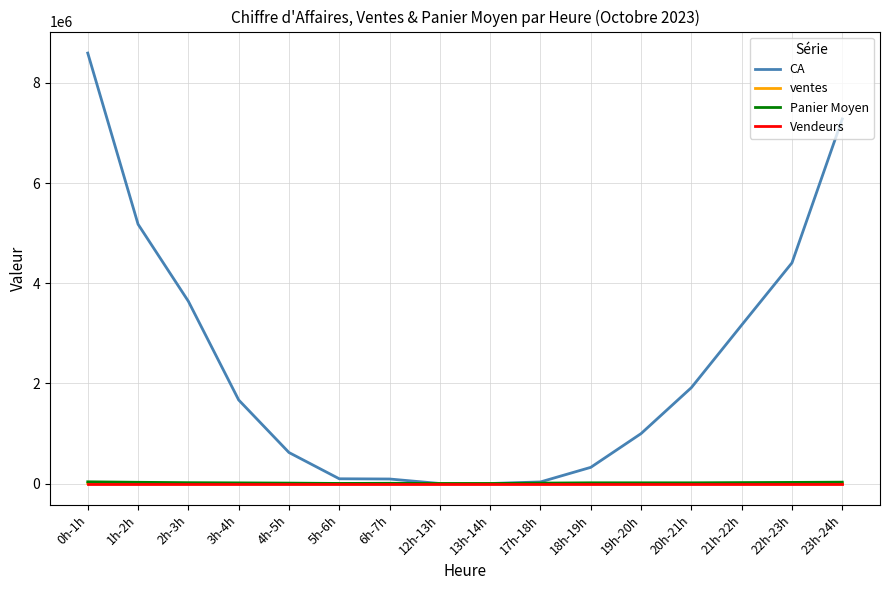

What is the difference between the highest and lowest values at 4h-5h?

618997.0